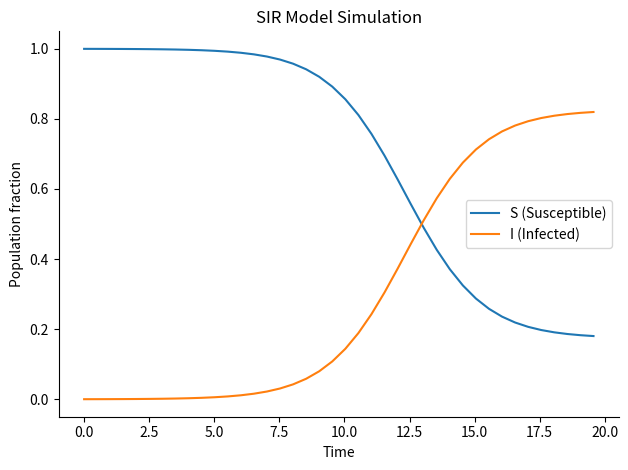

Rank the series by their maximum value, from lowest to highest.

I (Infected), S (Susceptible)